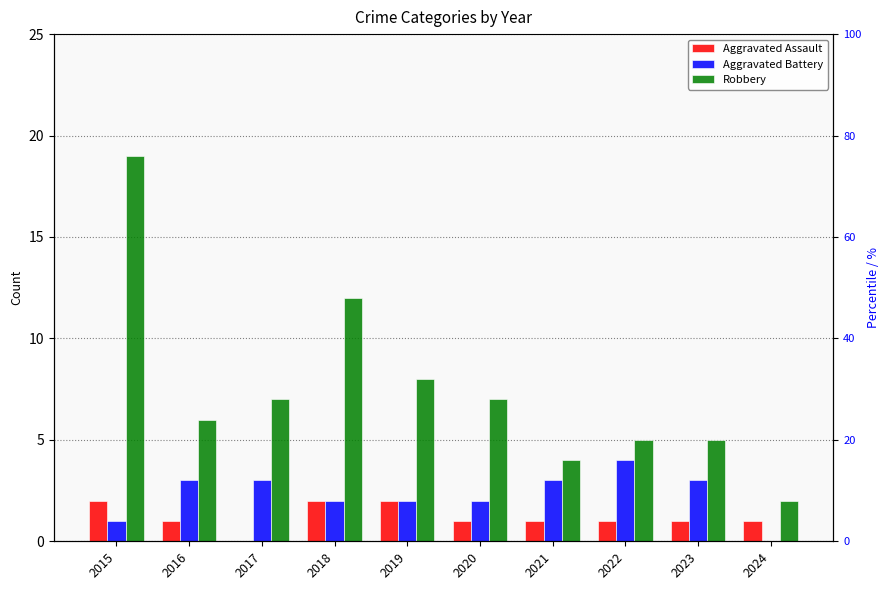

Count the number of data series in this chart.

3